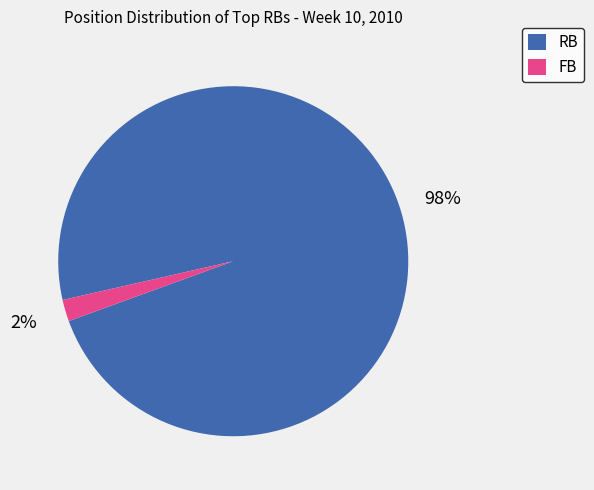

To the nearest percent, what is the difference between the RB and FB slice percentages?

96%